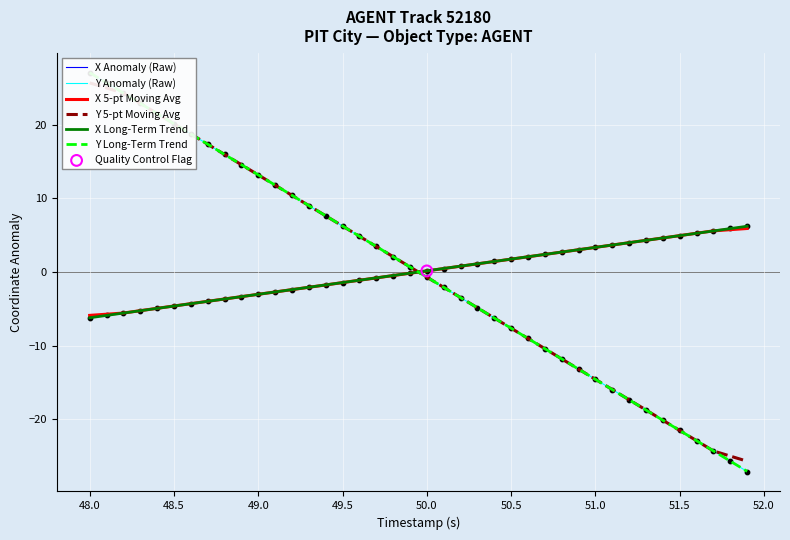

What is the maximum value for X Anomaly (Raw)?

6.2